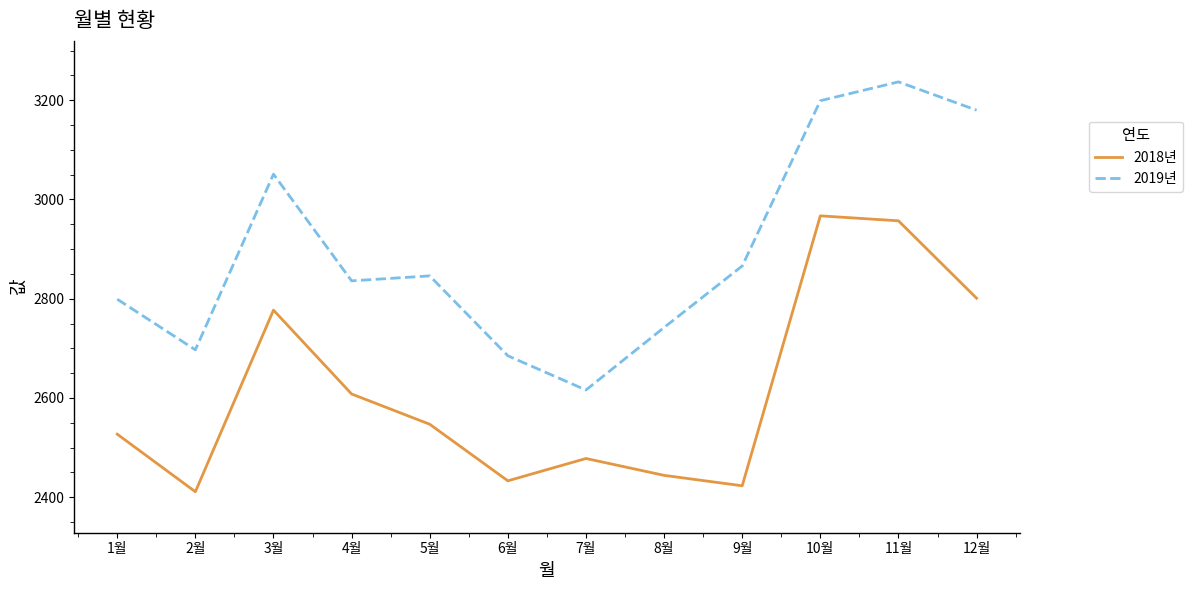

At which label does 2018년 reach its peak?

10월